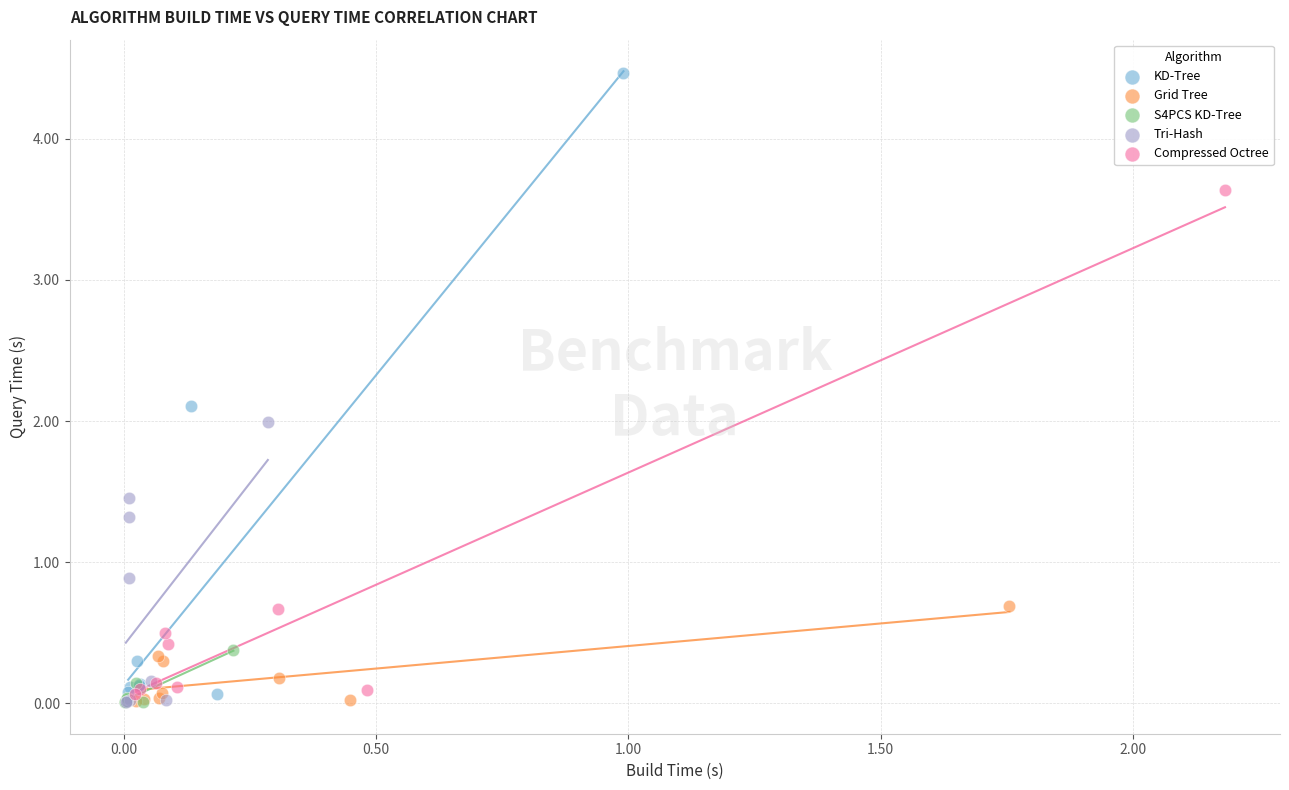

Which series has the largest Y range (max minus min)?

KD-Tree